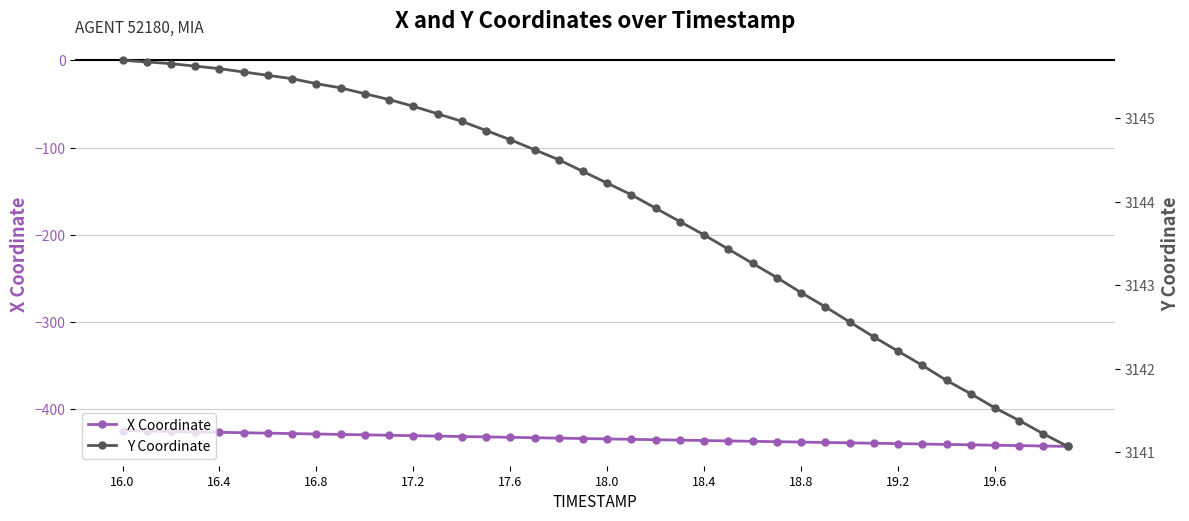

What is the maximum value for X Coordinate?

-424.2